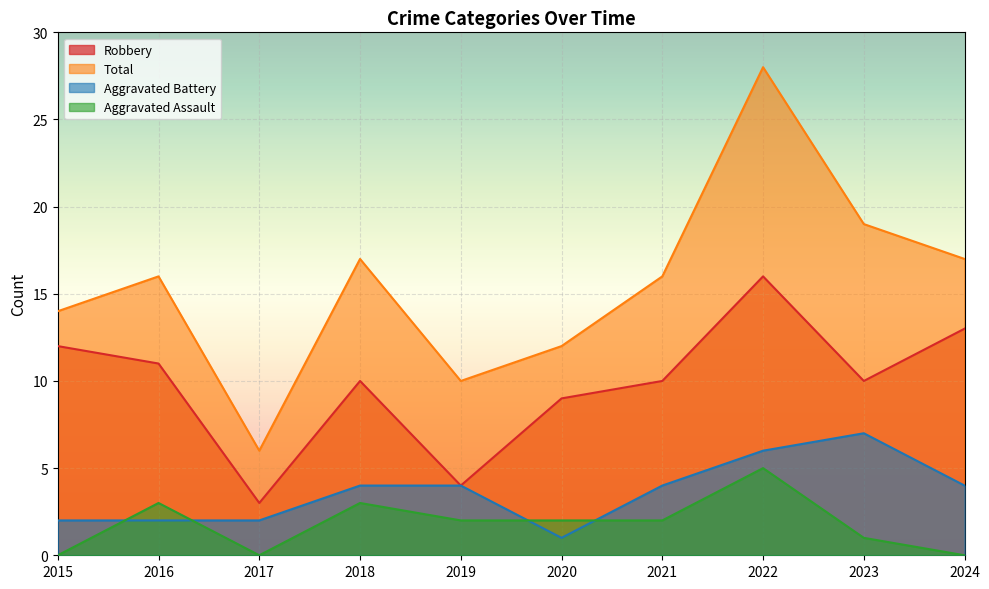

How many lines are shown in the chart?

4